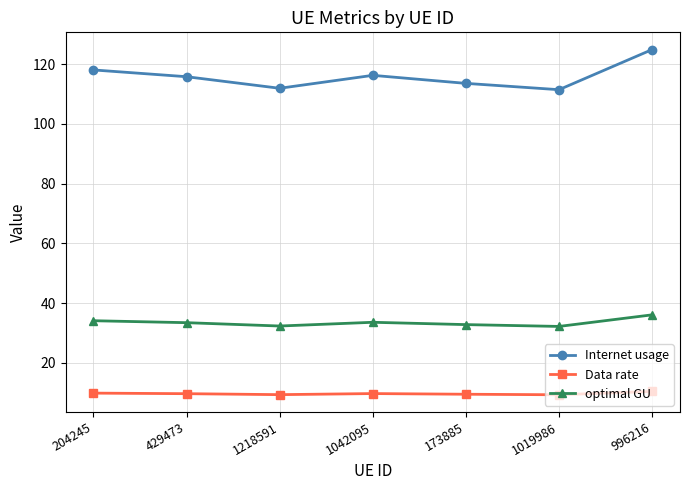

The value of Data rate at 996216 is 10.4. True or false?

True